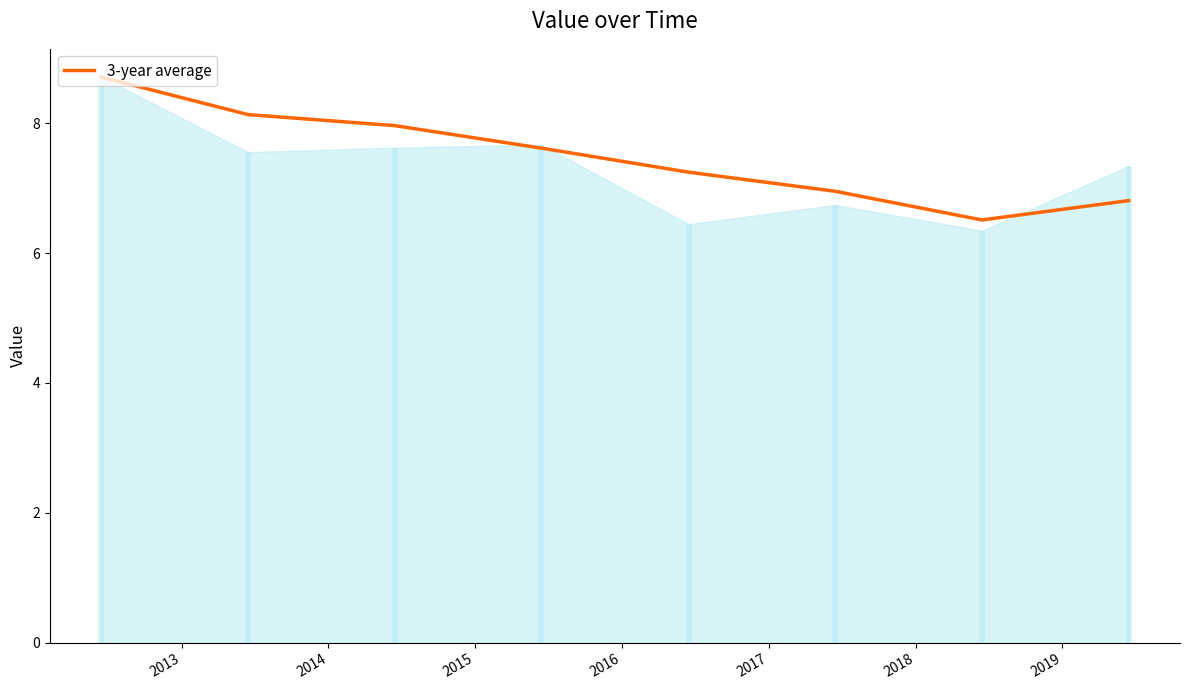

How many lines are shown in the chart?

1